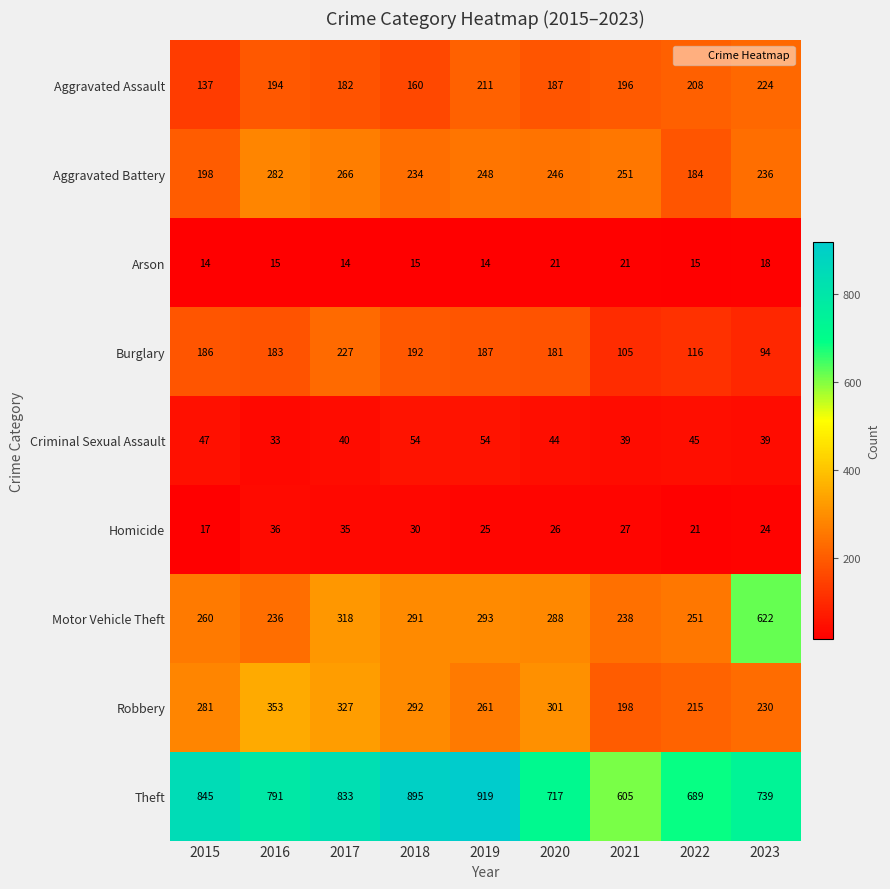

Which series changed the most between 2016 and 2022?

Robbery